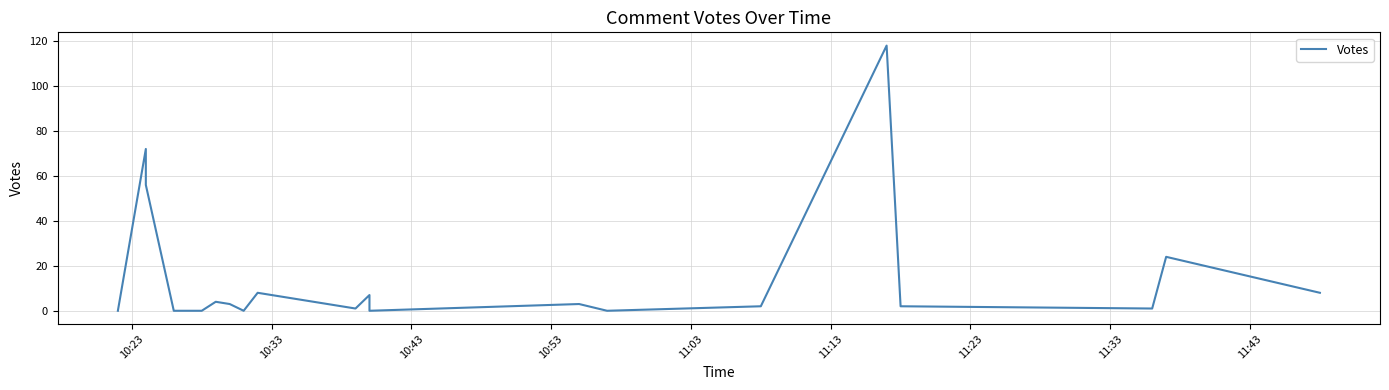

Is this an area chart (filled region under the line)?

No